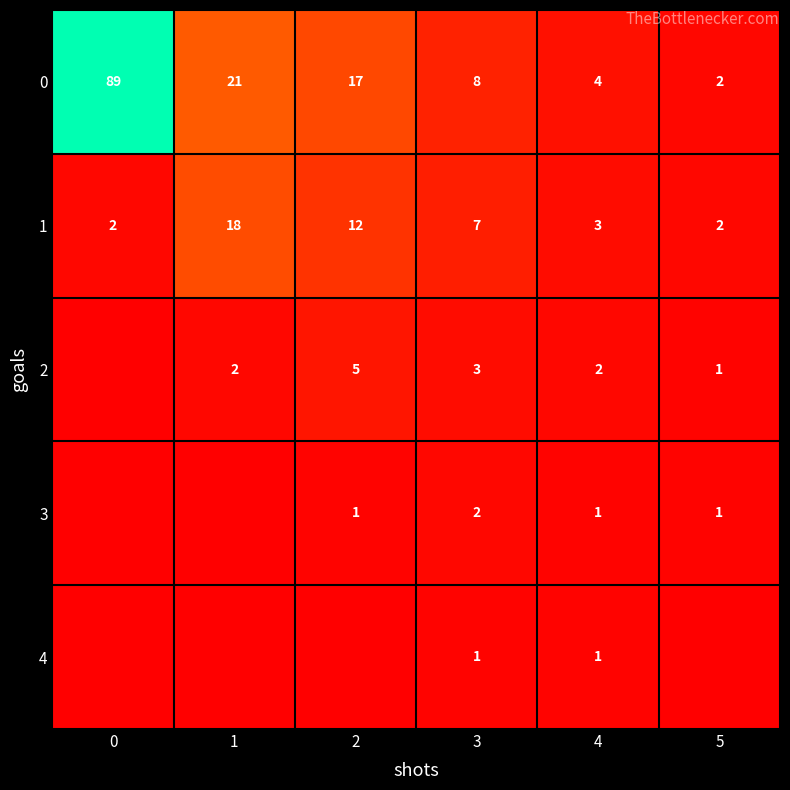

The value of 2 at 4 is 2. True or false?

True